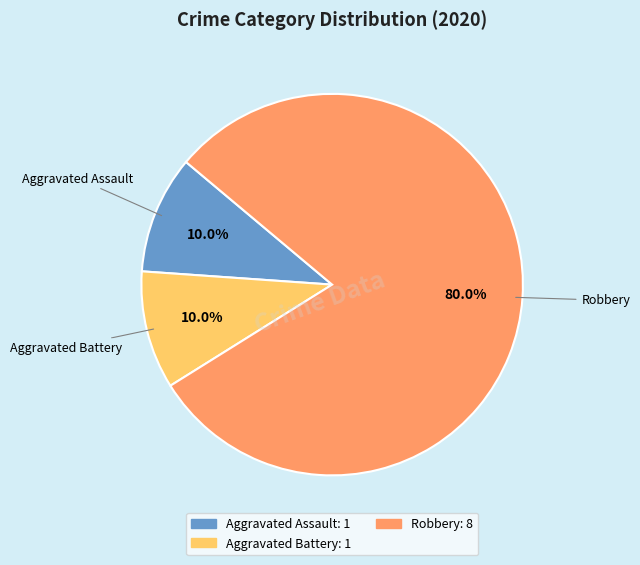

Is there any slice that represents more than half of the pie?

Yes